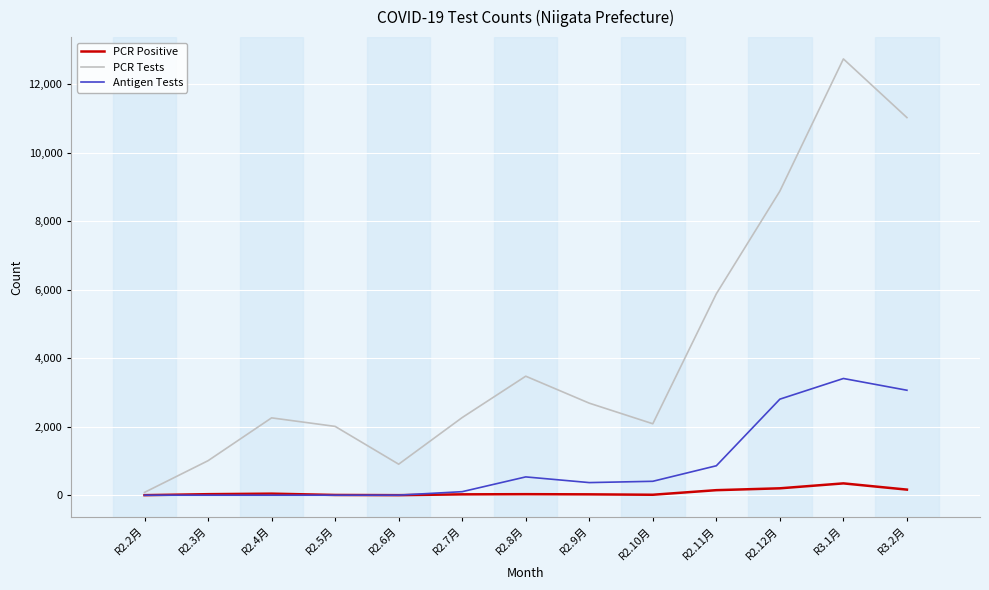

Which series has the largest total across all categories?

PCR Tests